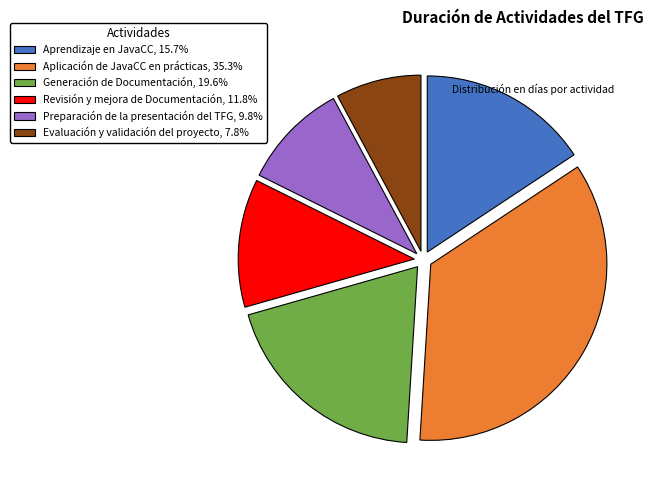

How many slices are in this pie chart?

6